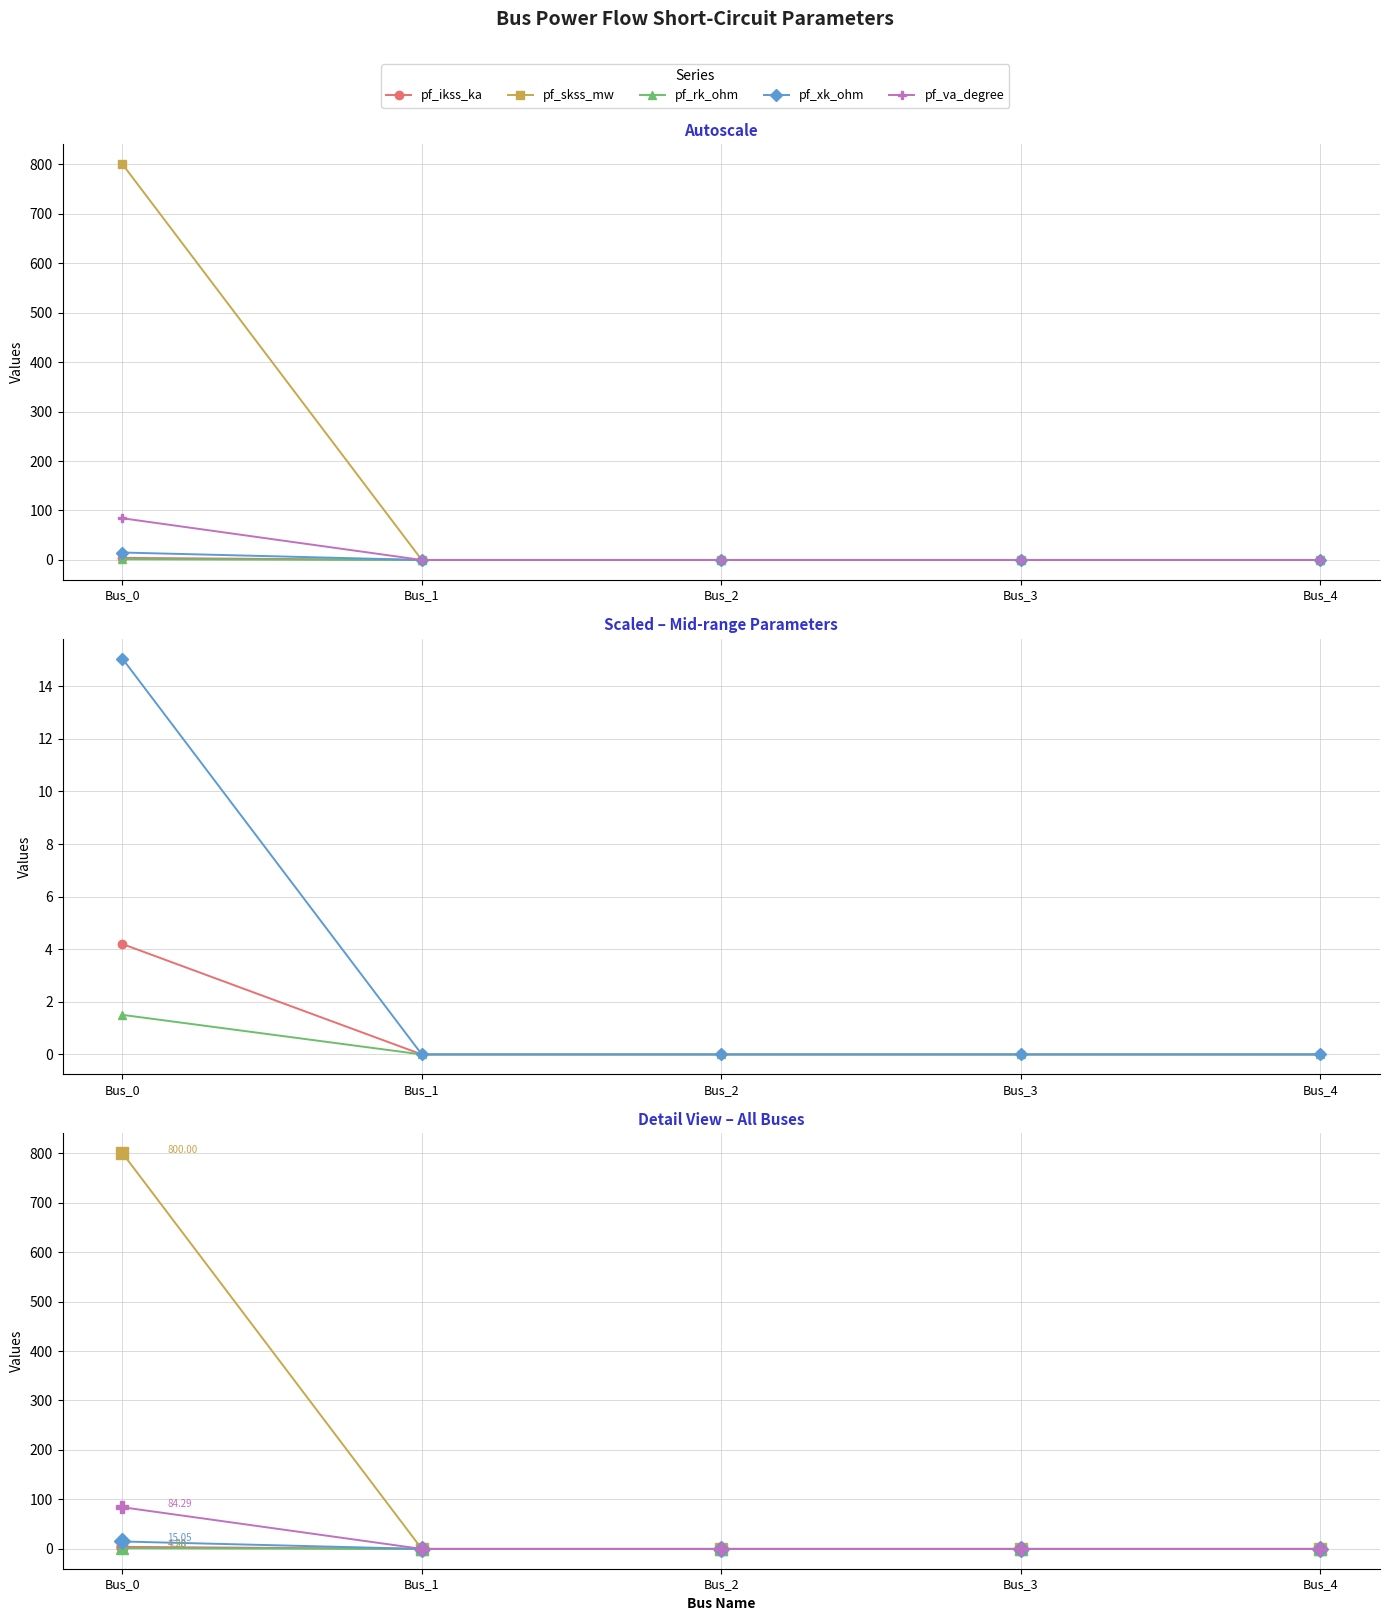

What is the maximum value shown in the chart?

800.0